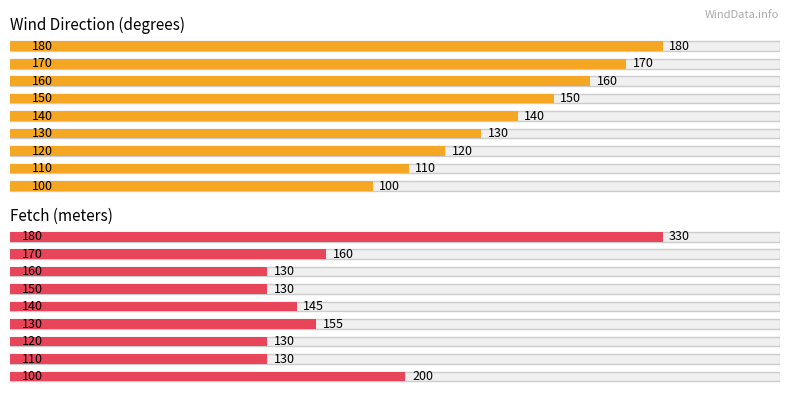

What are all the series names shown in the legend?

windDir, fetch